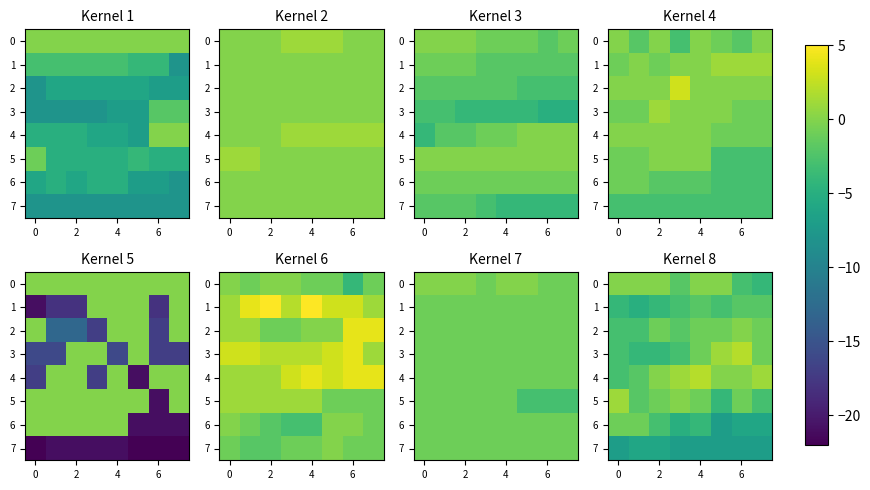

Where is 4 nearest to the value 0?

2